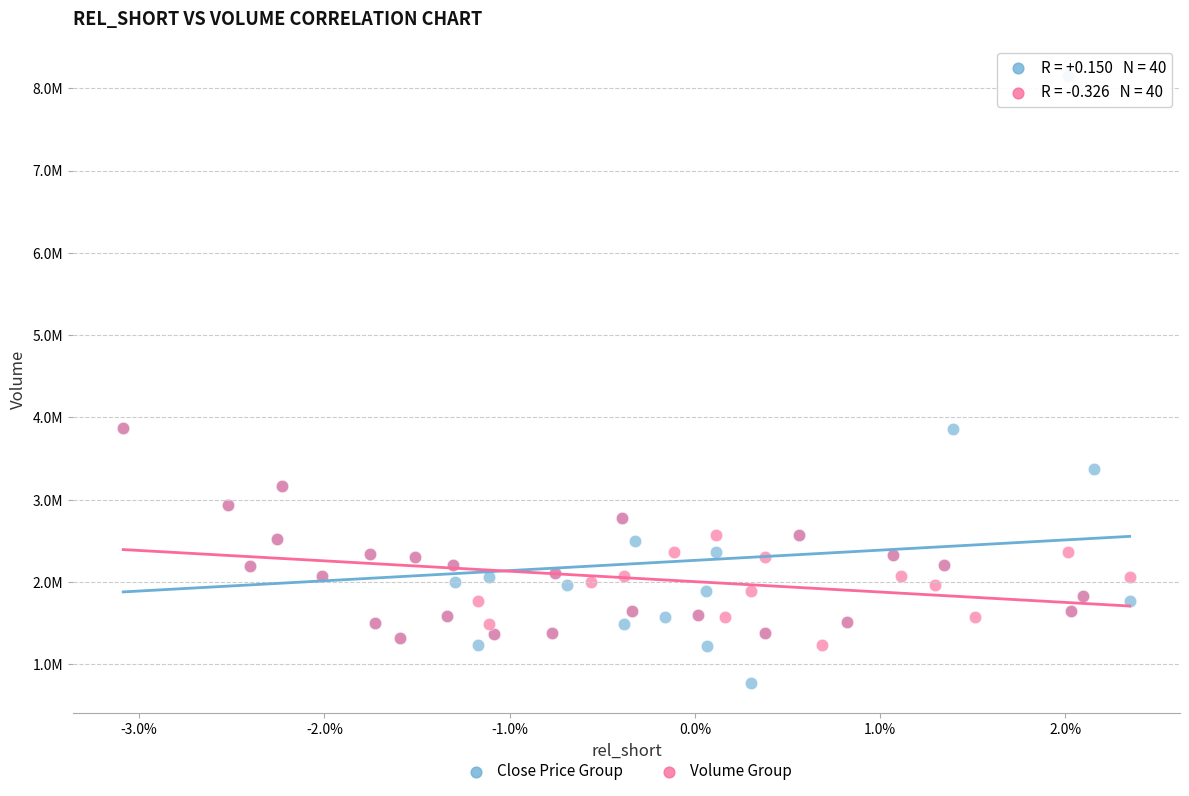

What are all the series names shown in the legend?

Close Price Group, Volume Group